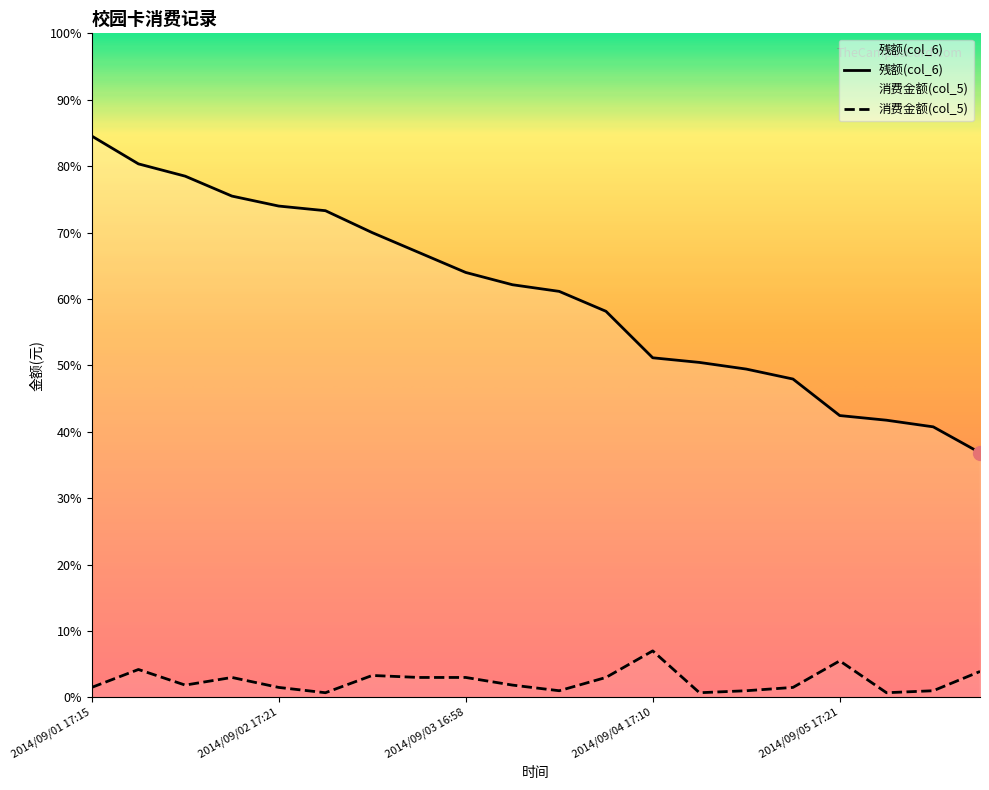

Which series reaches the maximum Y coordinate?

残额(col_6)